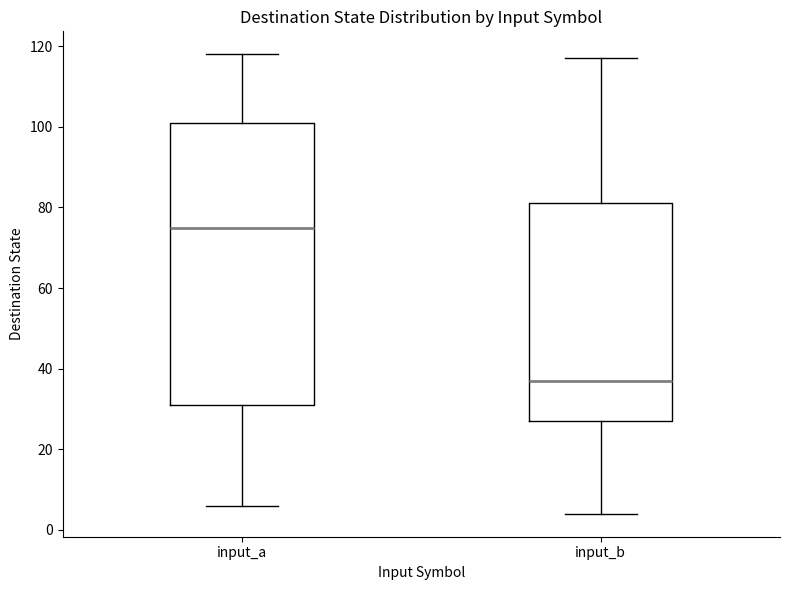

Which box's median line is the highest?

input_a